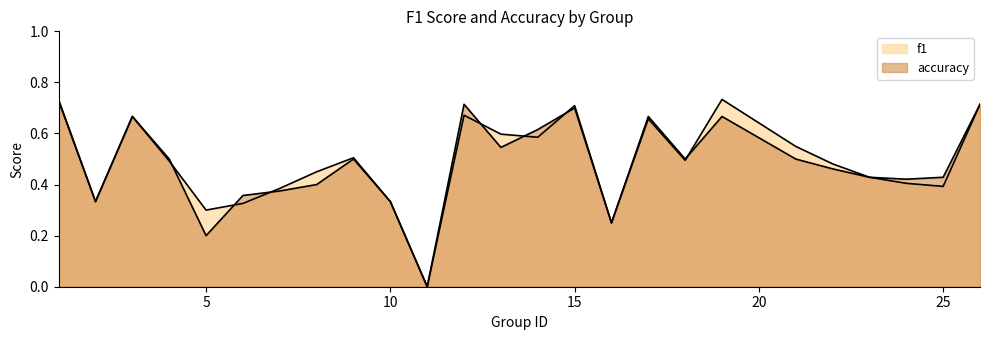

How many distinct data groups are displayed?

2